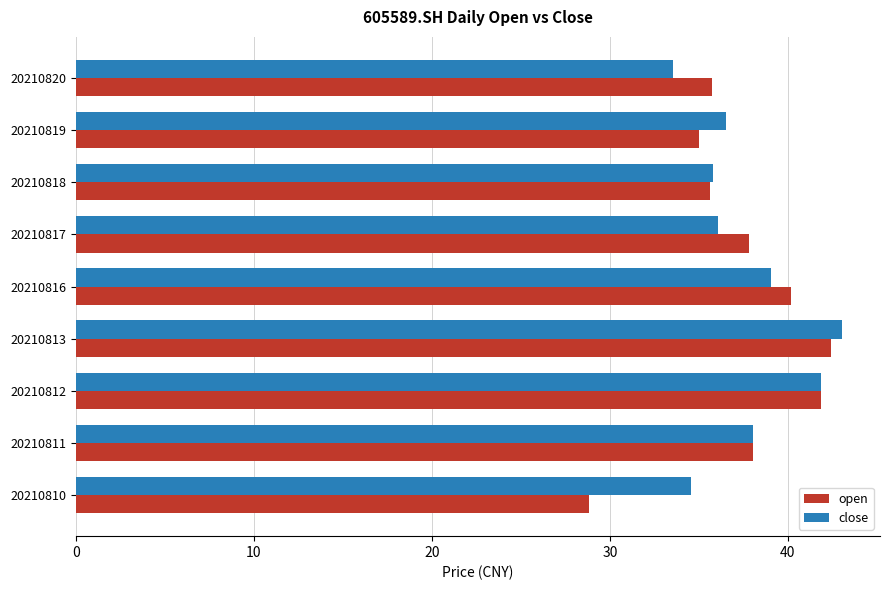

What is the average value of the open series?

37.3